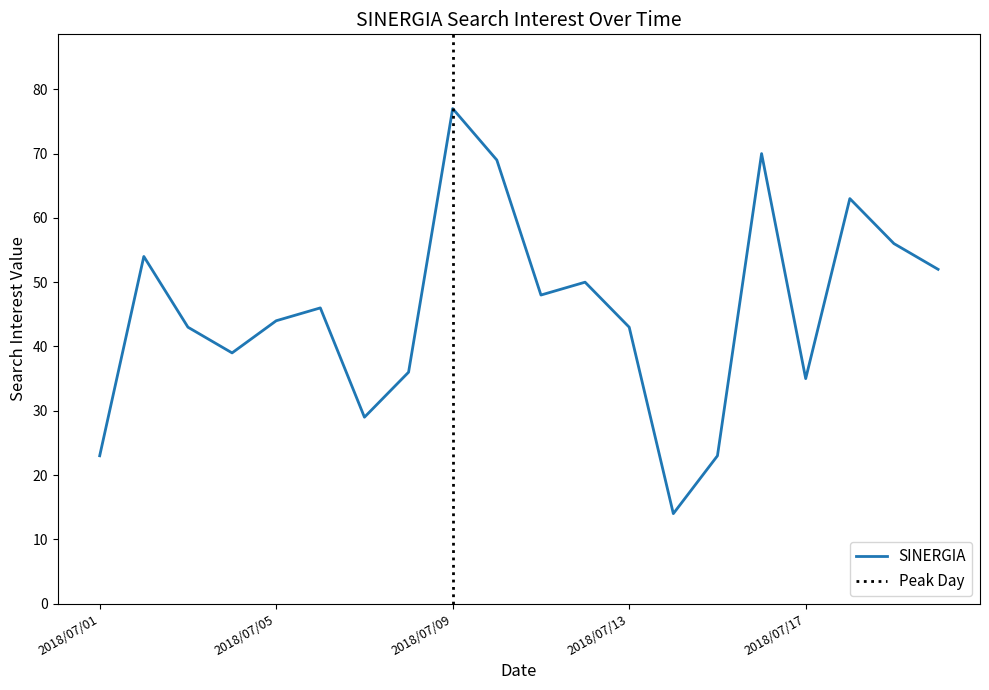

The value at 2018/07/17 is 35. True or false?

True